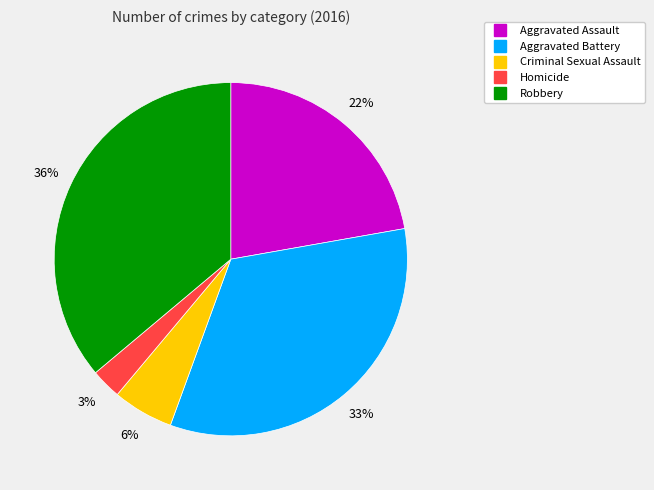

Is it true that Aggravated Assault is 22% of the pie?

True